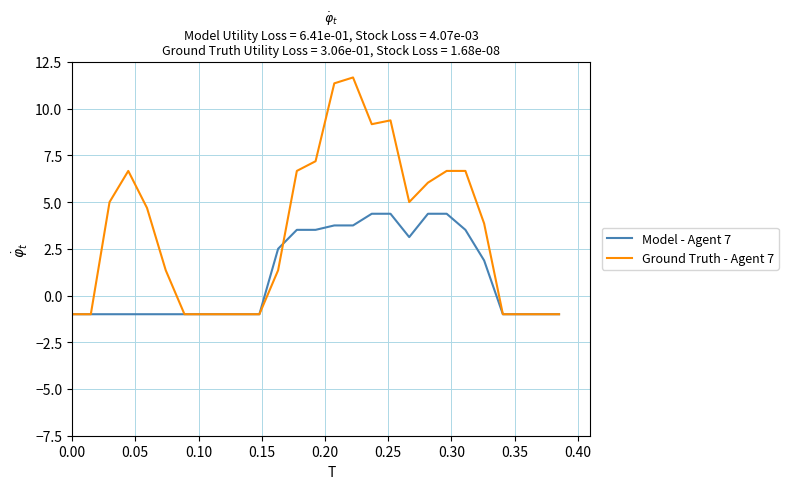

Which series has the largest range (max minus min)?

Ground Truth - Agent 7